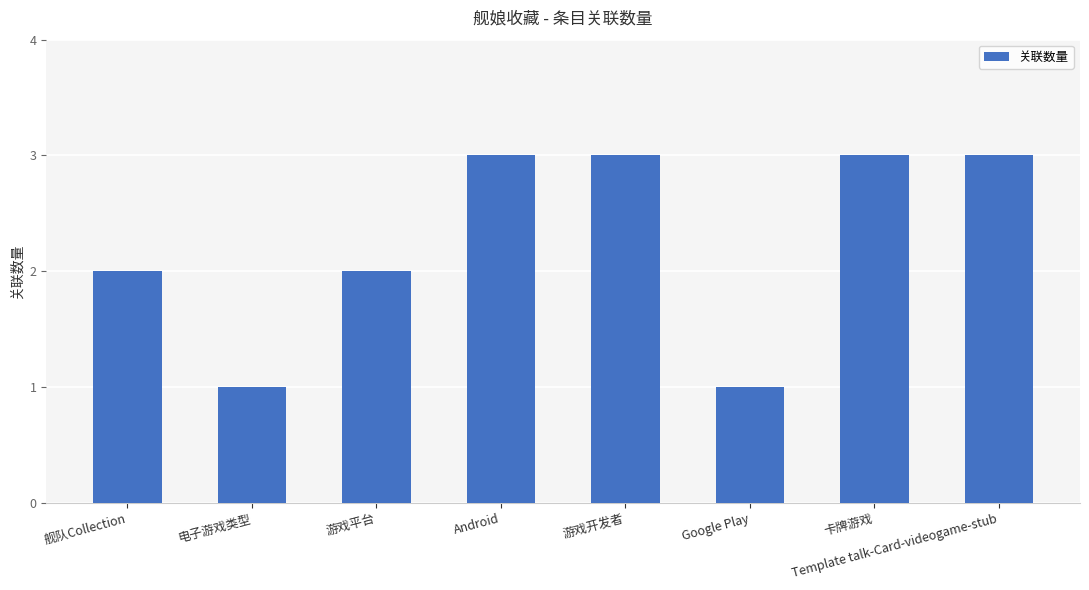

Is it true that the value at 卡牌游戏 is 1?

False